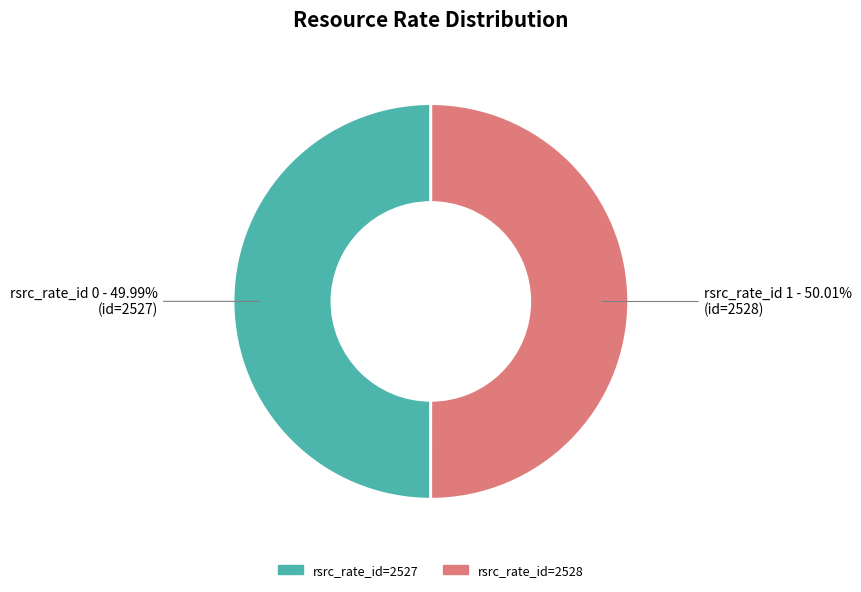

How many slices are in this pie chart?

2